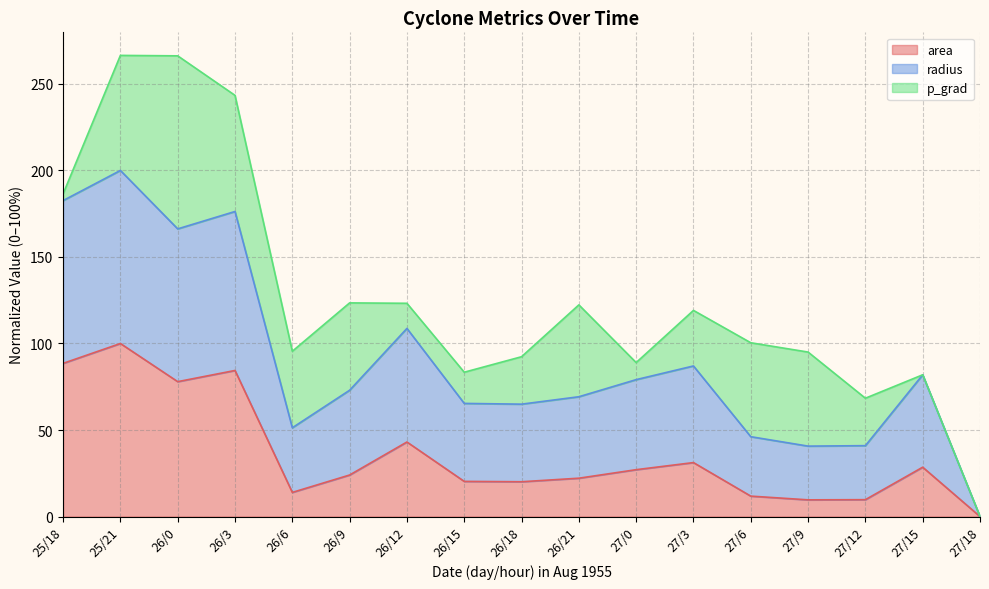

Does the chart have visible grid lines?

Yes